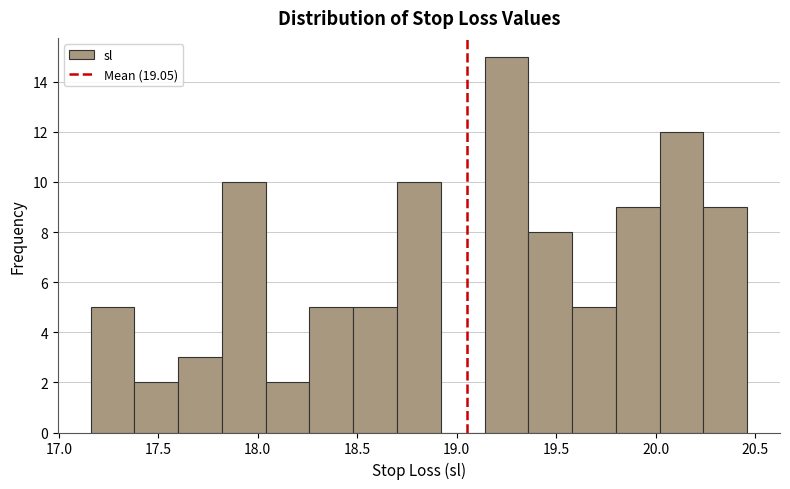

How tall is the bar that spans 20.02 to 20.24 on the x-axis? Neither the bar edges nor the heights are printed on the chart, so give them approximately, as read against the axes.

12